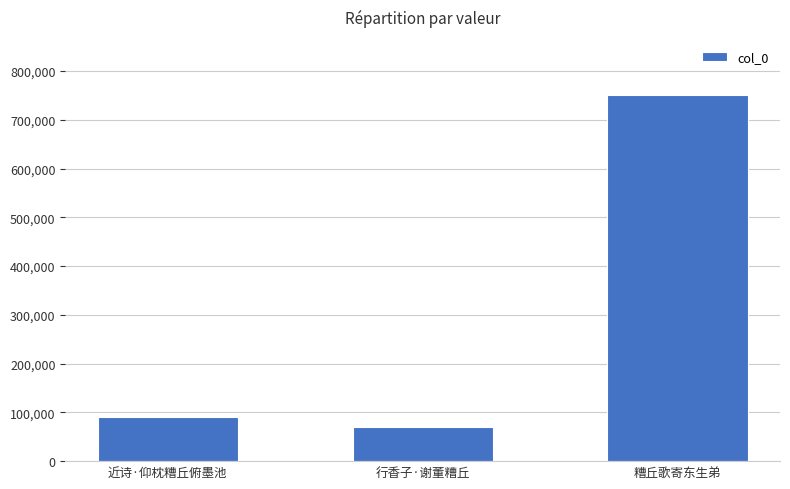

What is the average value?

304457